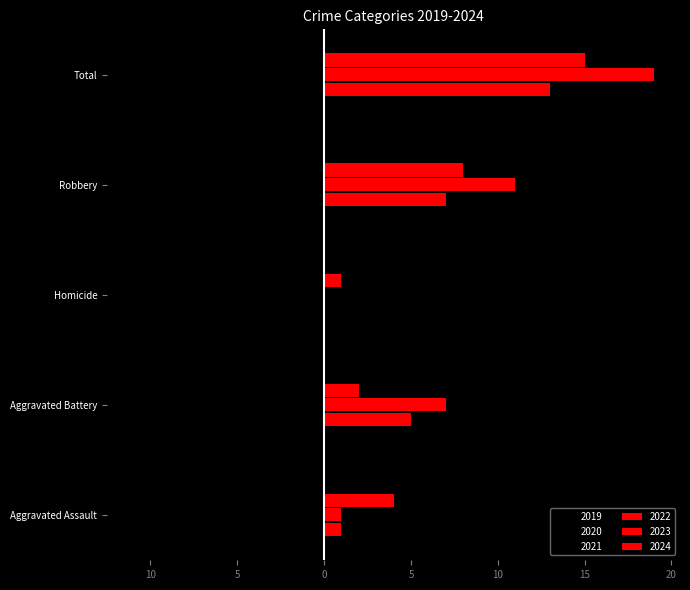

Between Aggravated Assault and Robbery, which is larger?

Aggravated Assault